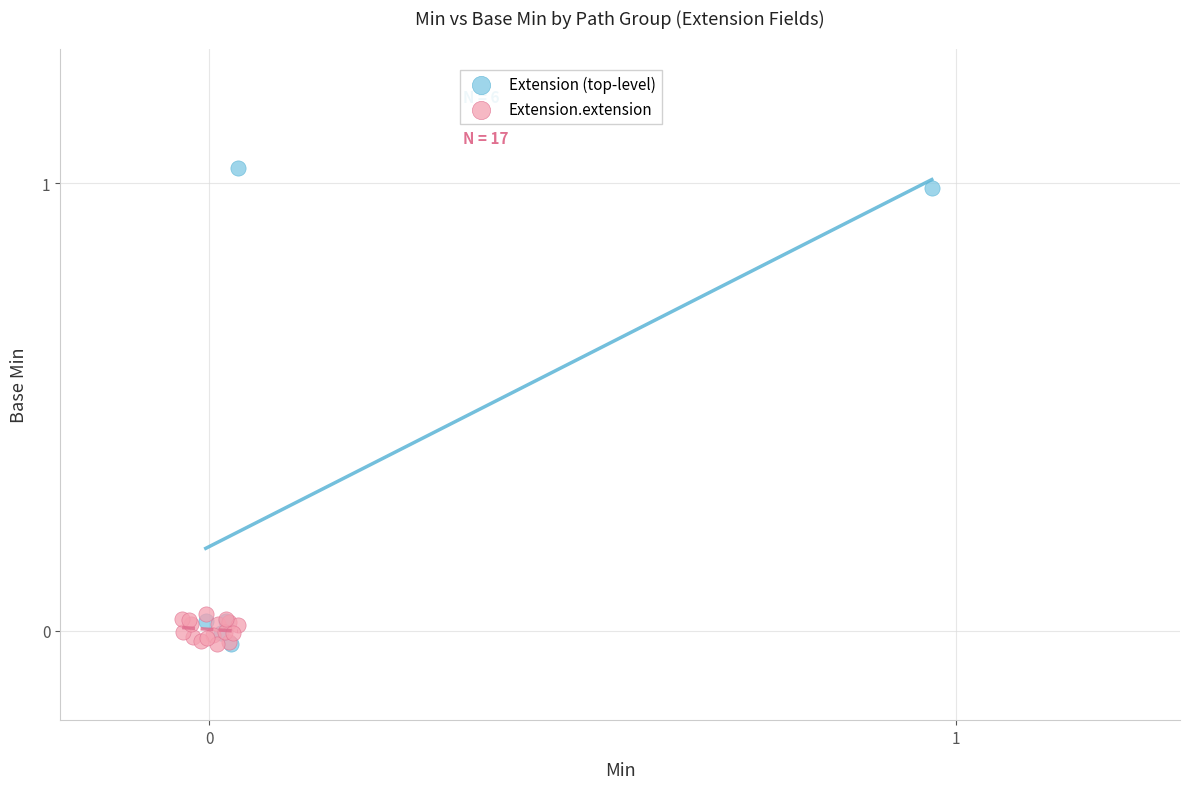

What are all the series names shown in the legend?

Extension (top-level), Extension.extension